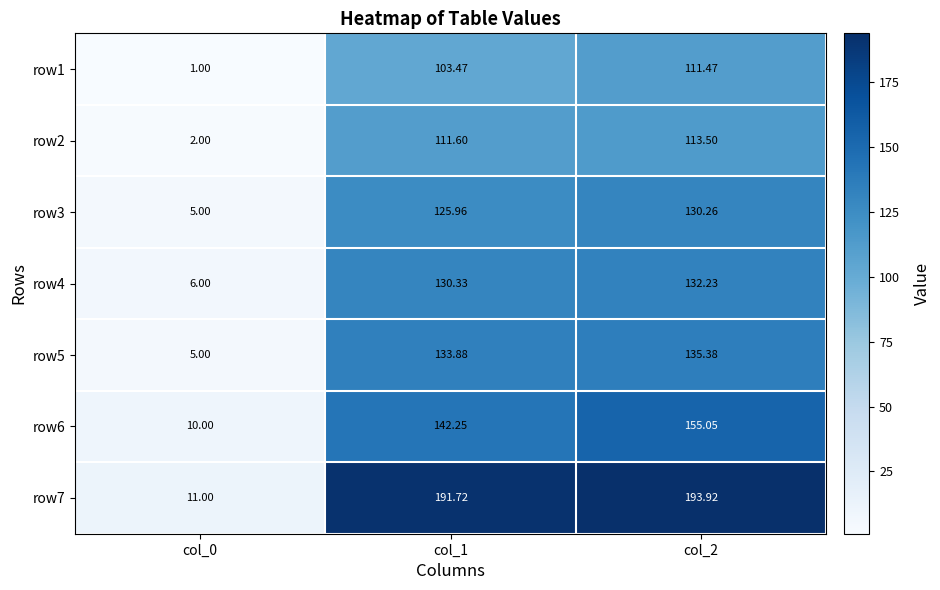

Is the value of row3 at col_1 greater than the value of row7 at col_0?

Yes